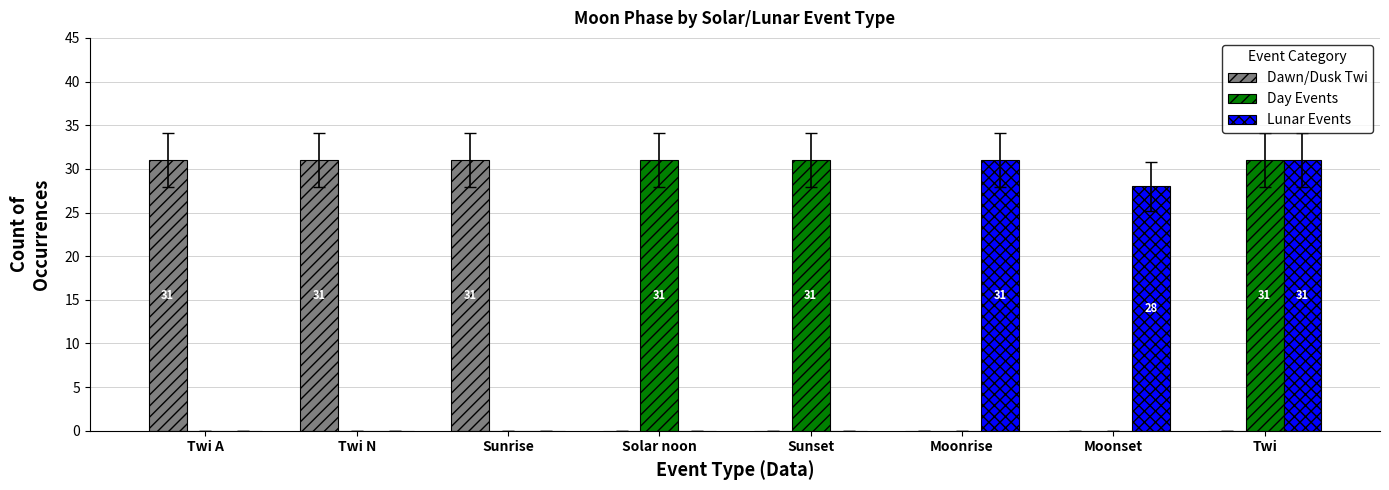

How many groups of bars are there?

8